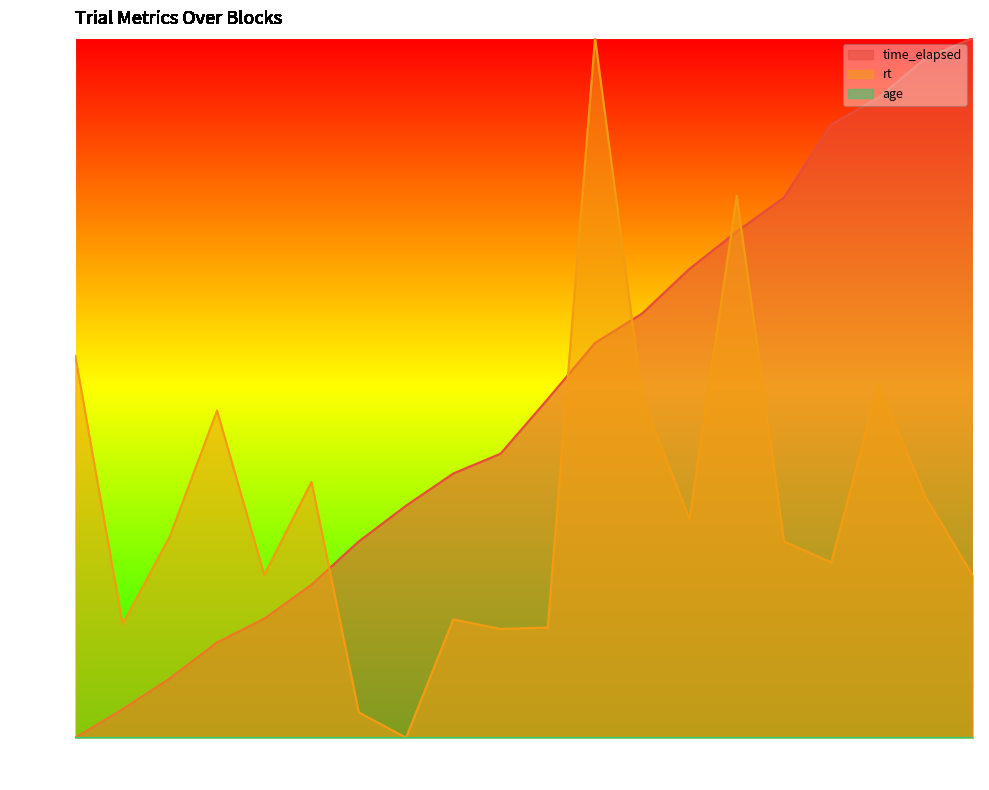

What is the spread (max minus min) of values at 18?

0.4